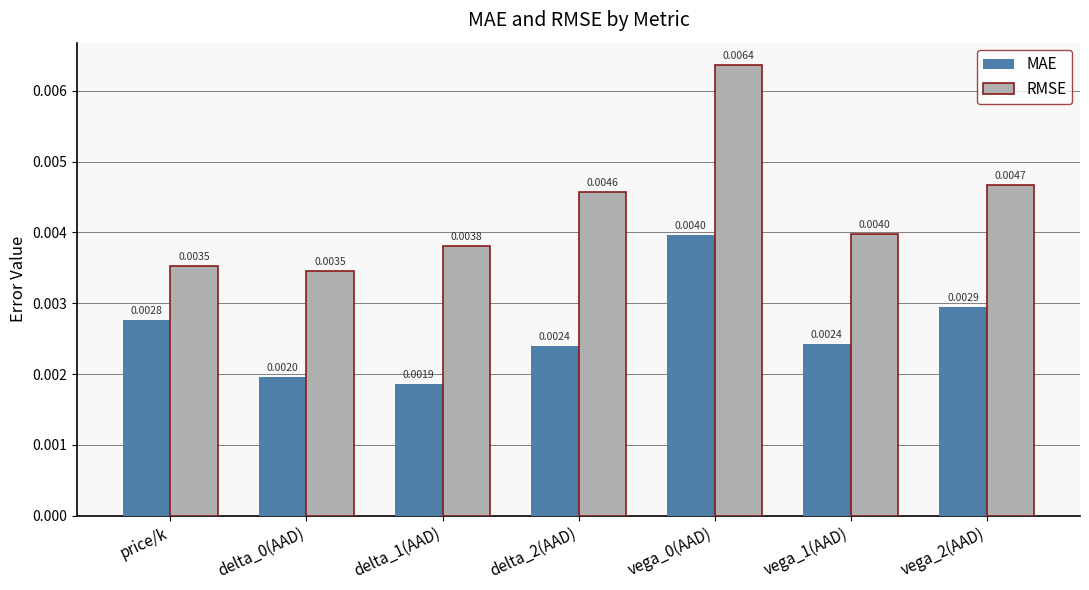

At how many categories does at least one series exceed 0?

7